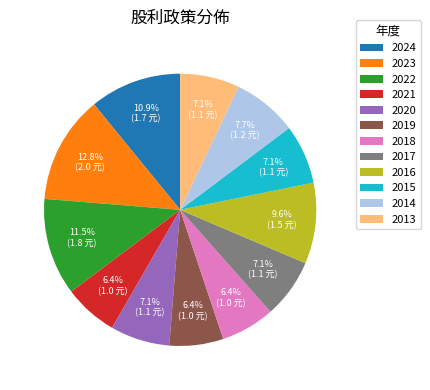

What is the largest slice in the pie chart?

2023